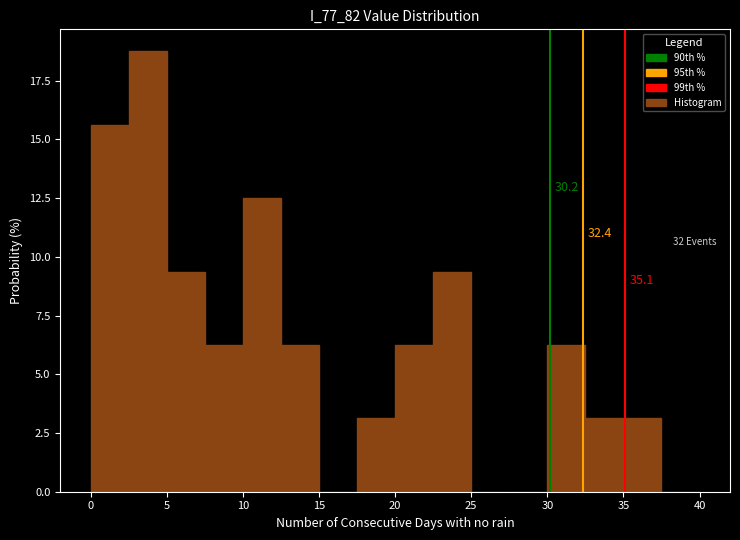

Over which range of the x-axis is the bar tallest?

2.5 to 5.0